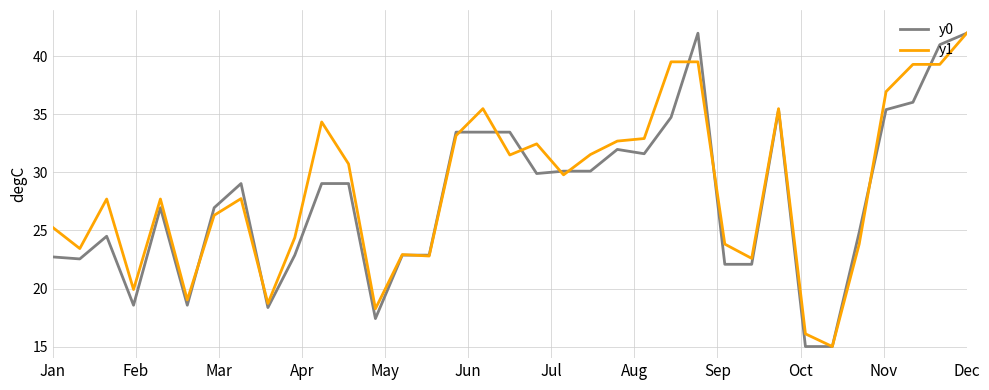

Rank the series by their average value, from lowest to highest.

y0, y1